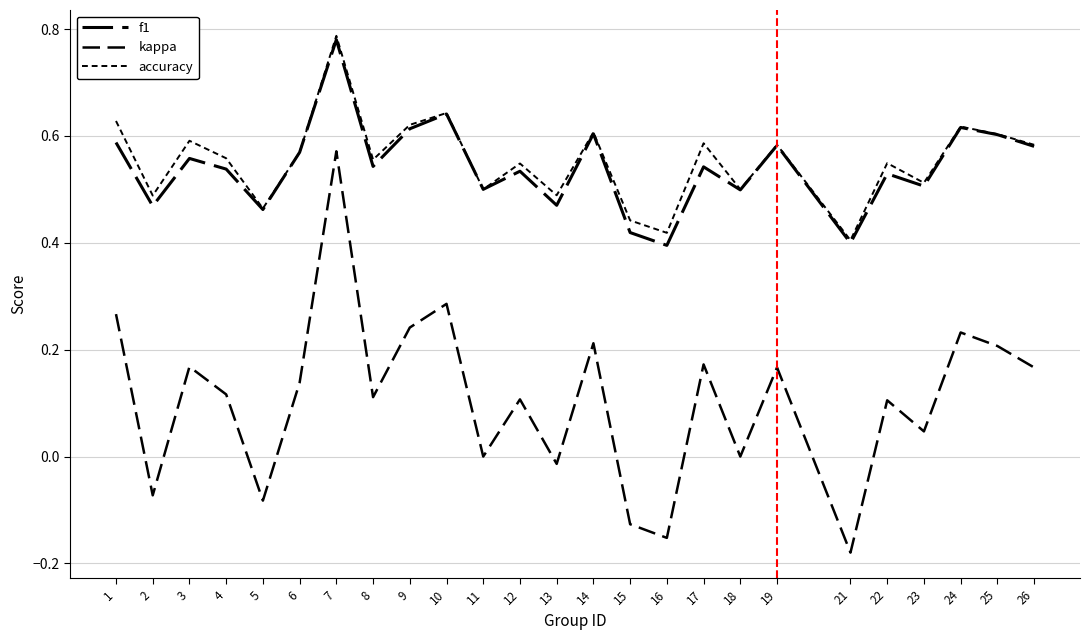

How many lines are shown in the chart?

3